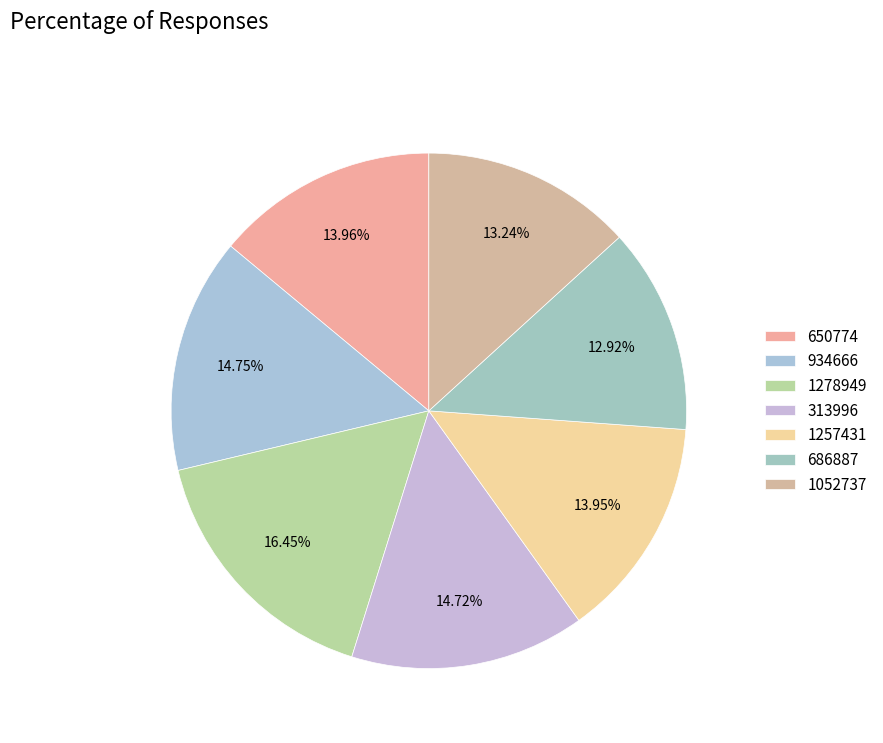

Does any single category account for the majority?

No